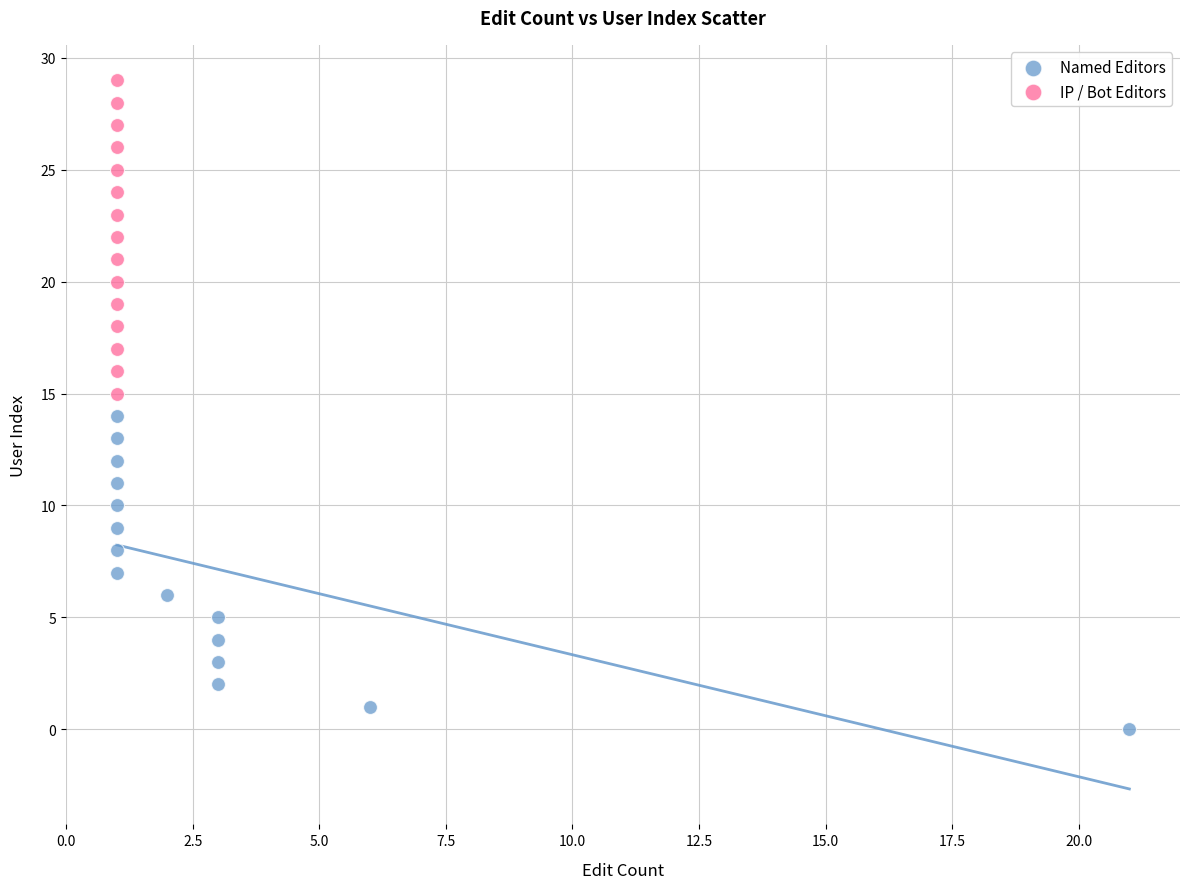

Which series contains the lowest Y value?

Named Editors